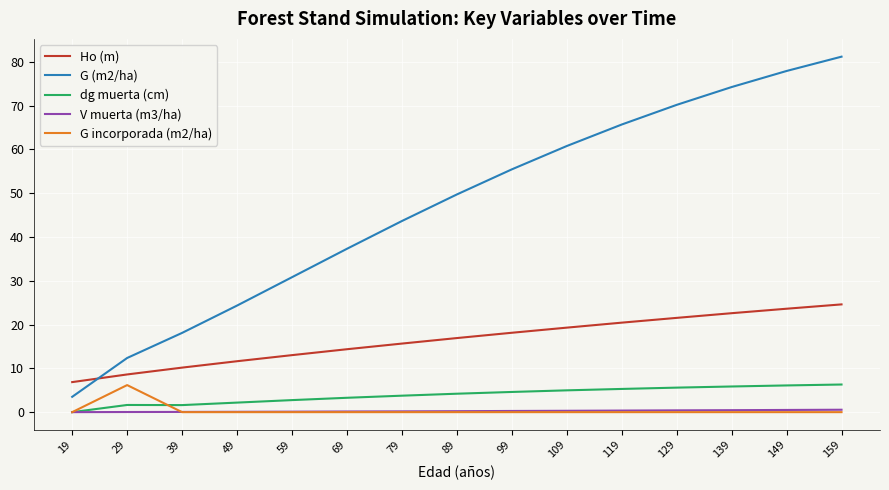

What is the sum of all G incorporada (m2/ha) values?

6.2